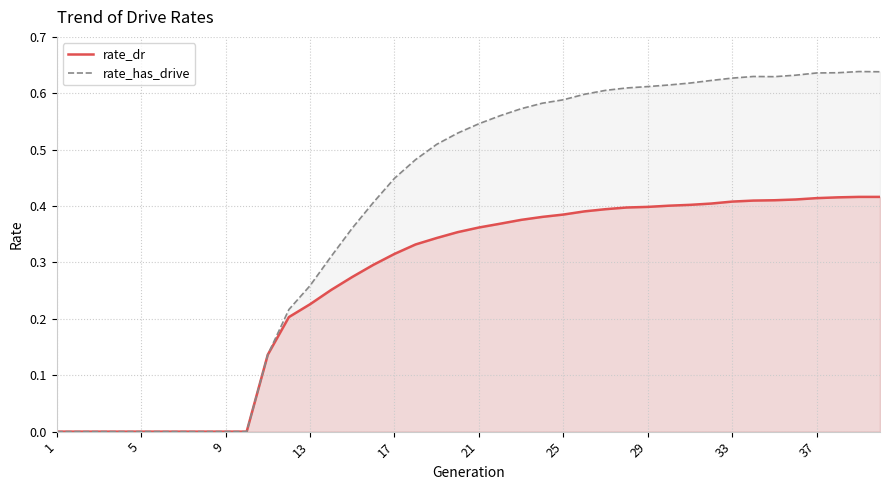

Rank the series by their average value, from highest to lowest.

rate_has_drive, rate_dr